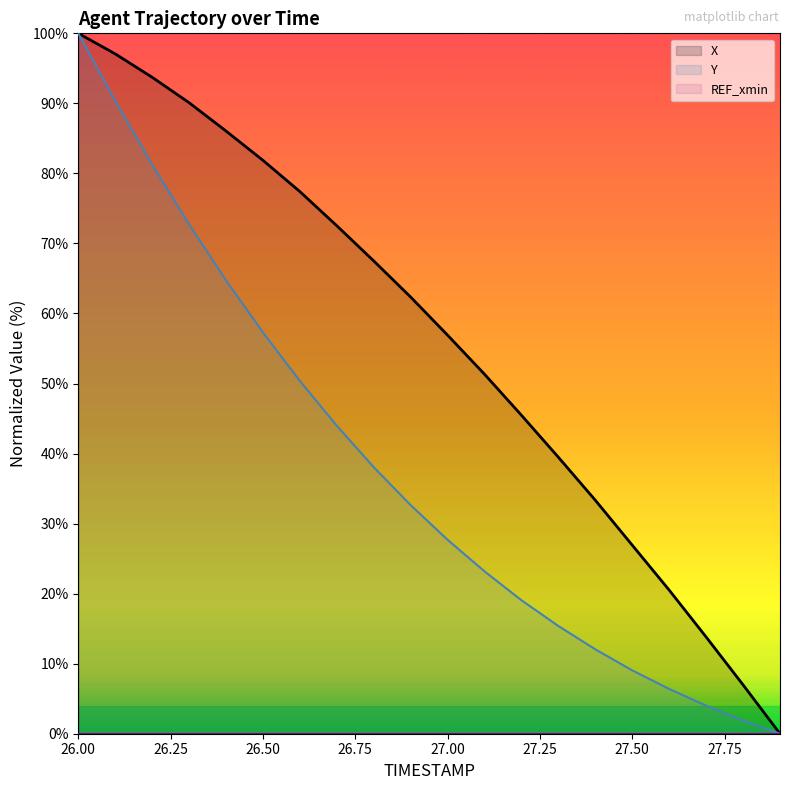

True or false: X and Y cross at least once.

False